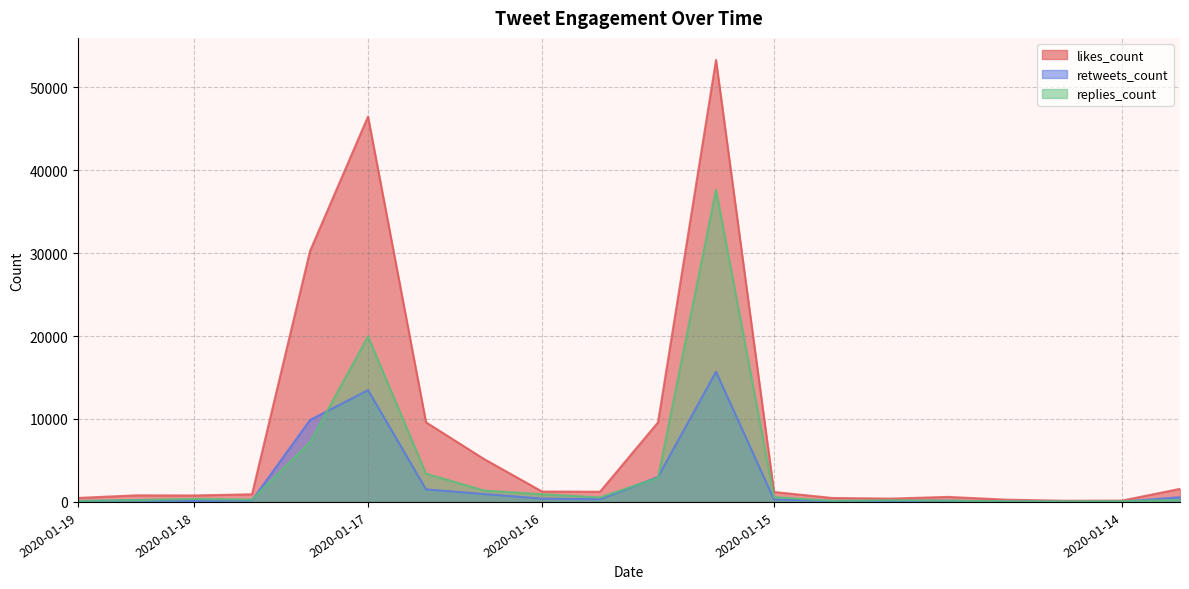

Where does the retweets_count series first go above 306?

2020-01-18